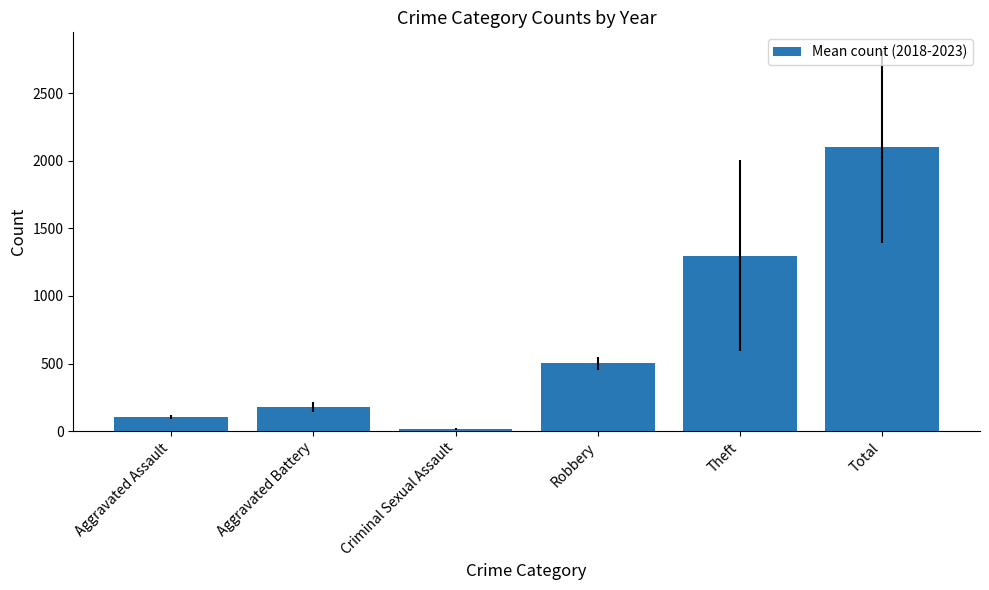

Rank the categories by value from highest to lowest.

Total, Theft, Robbery, Aggravated Battery, Aggravated Assault, Criminal Sexual Assault